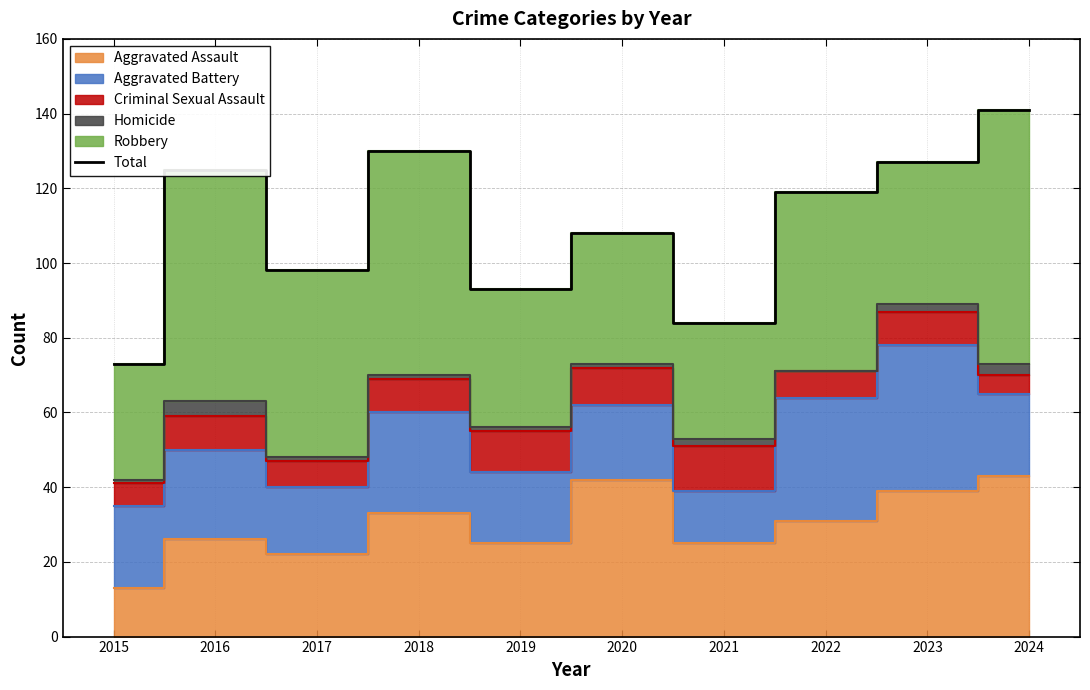

The chart shows a value of 130 at 2021. True or false?

False